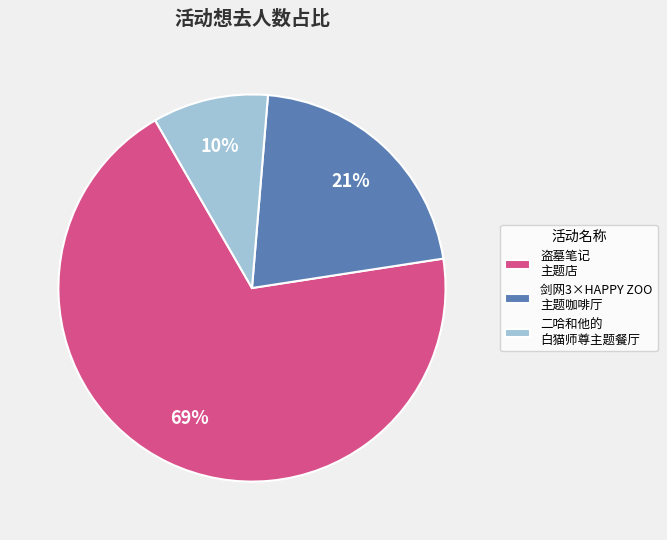

The 剑网3×HAPPY ZOO 主题咖啡厅 slice represents 21% of the pie. True or false?

True